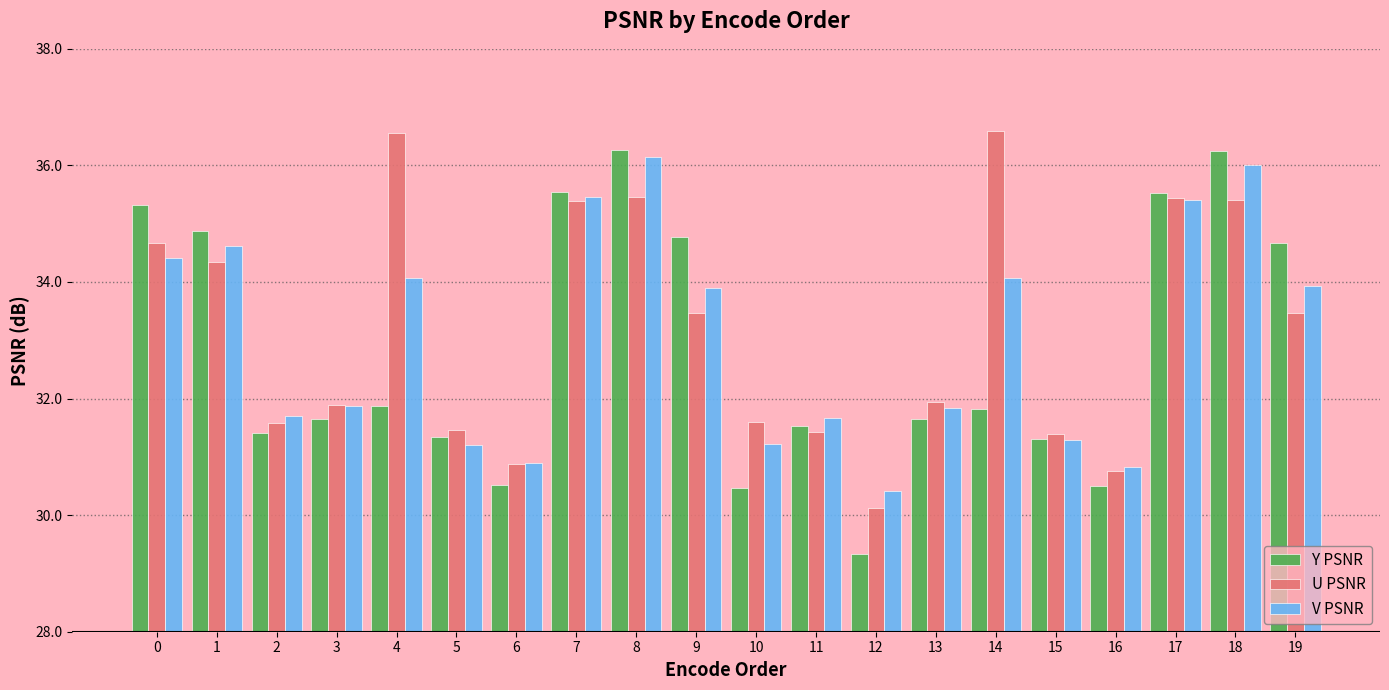

At 8, list the series in order from largest to smallest.

Y PSNR, V PSNR, U PSNR